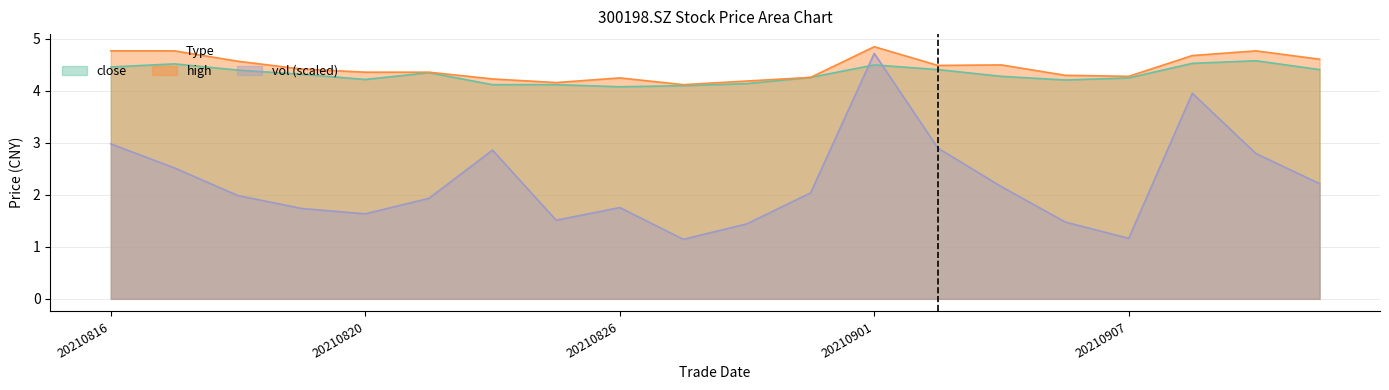

What are all the series names shown in the legend?

close, high, vol (scaled)